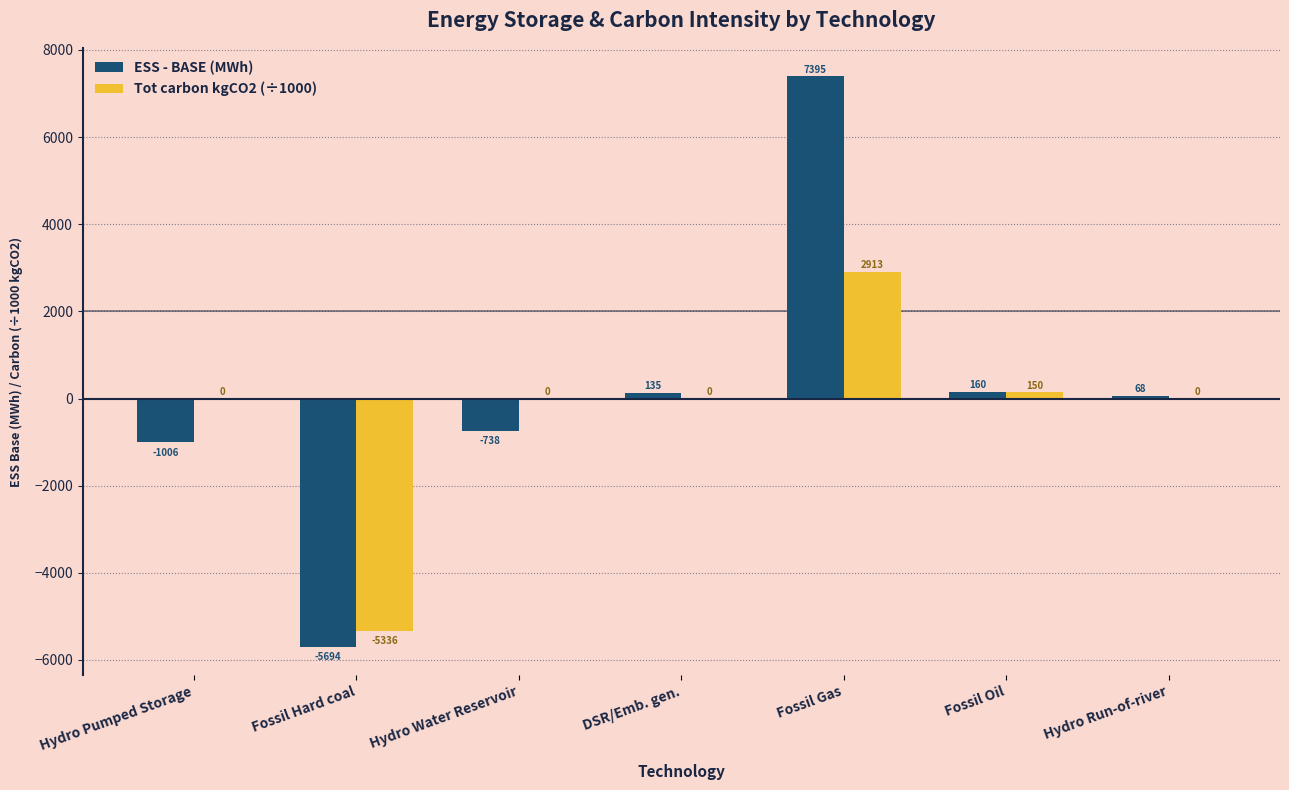

What is the maximum value shown in the chart?

7394.5